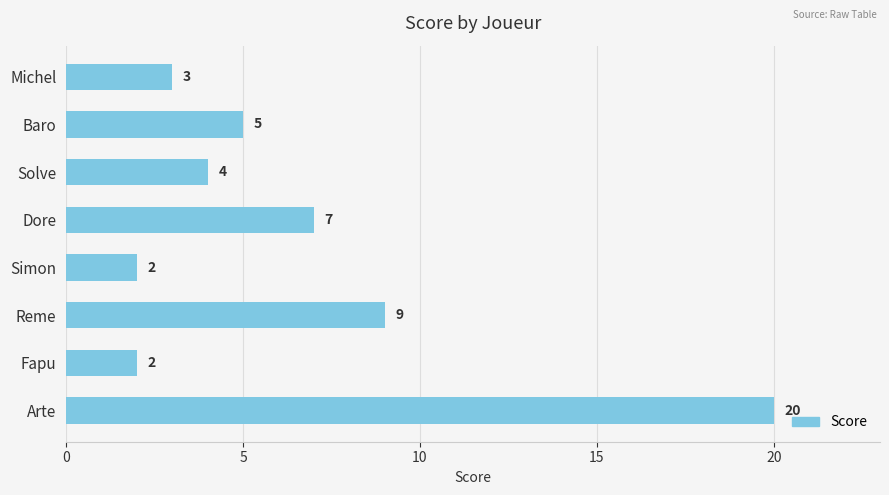

What is the sum of all values?

52